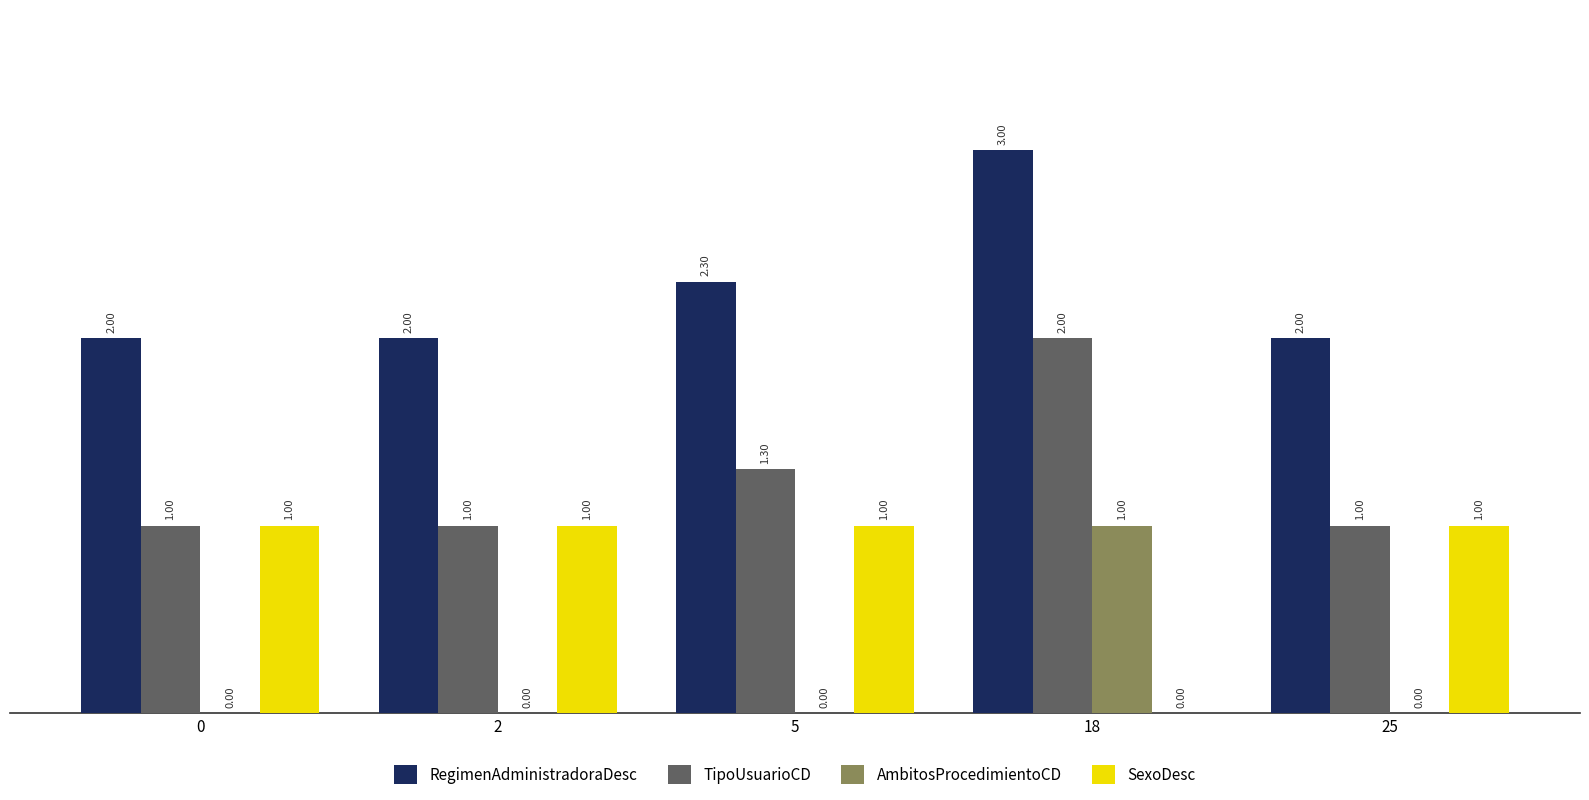

The value of RegimenAdministradoraDesc at 18 is 5.1. True or false?

False